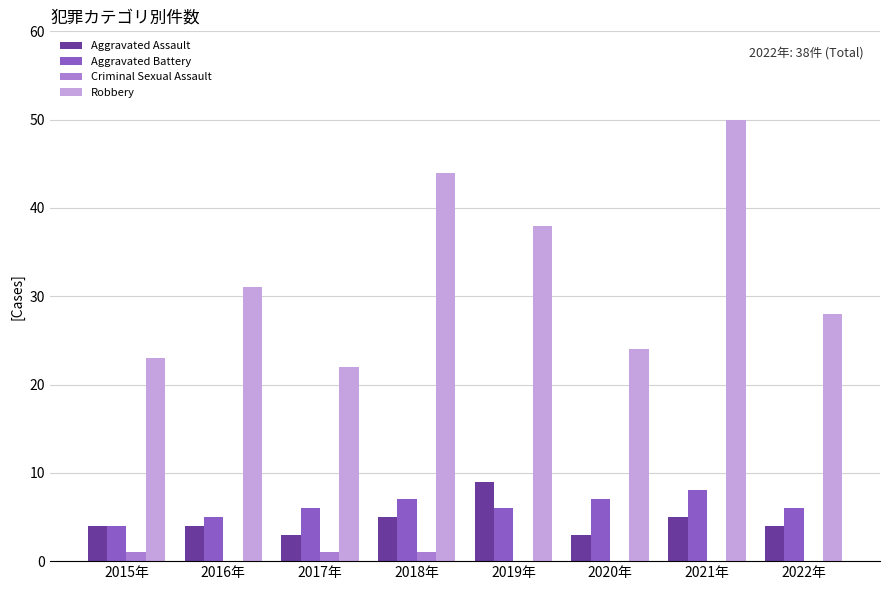

Which series changed the most between 2016年 and 2020年?

Robbery